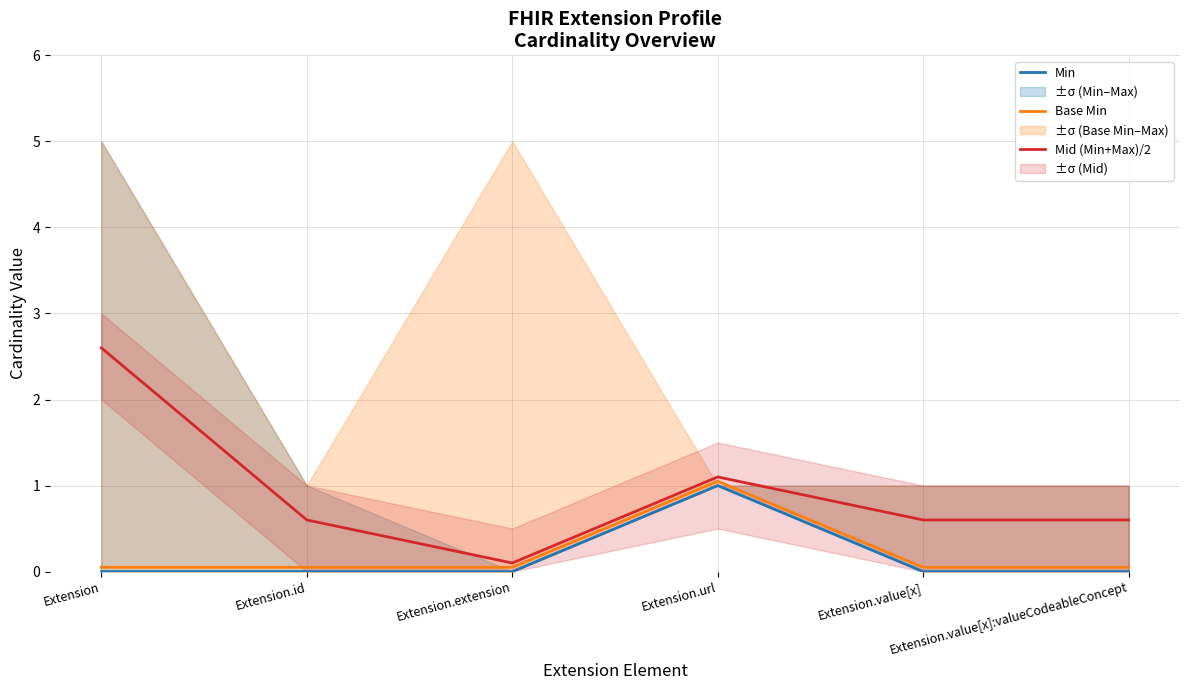

Which has a higher value, Extension.url or Extension.value[x]?

Extension.url